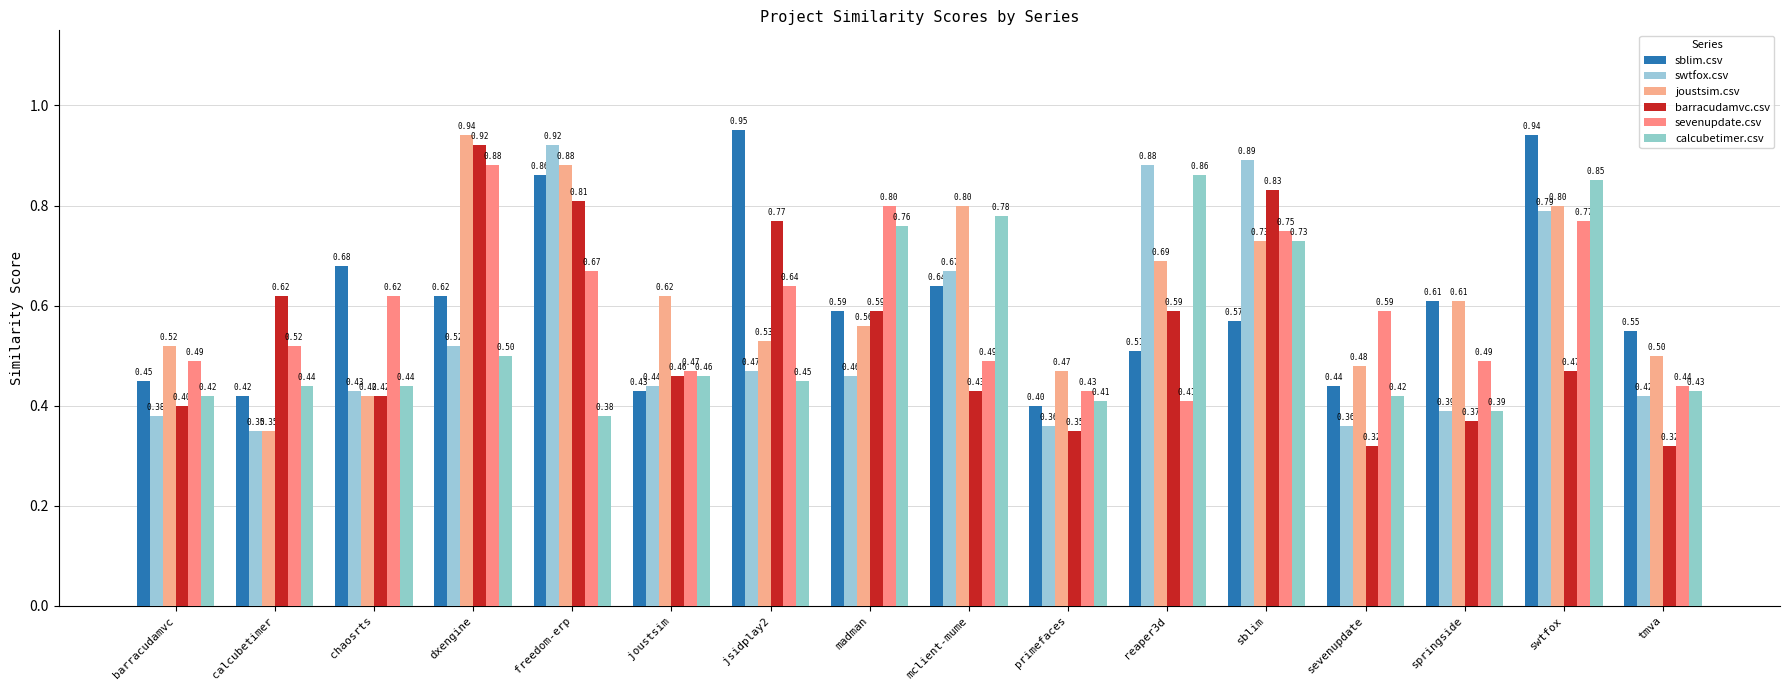

Which category has the lowest value in the sblim.csv series?

primefaces